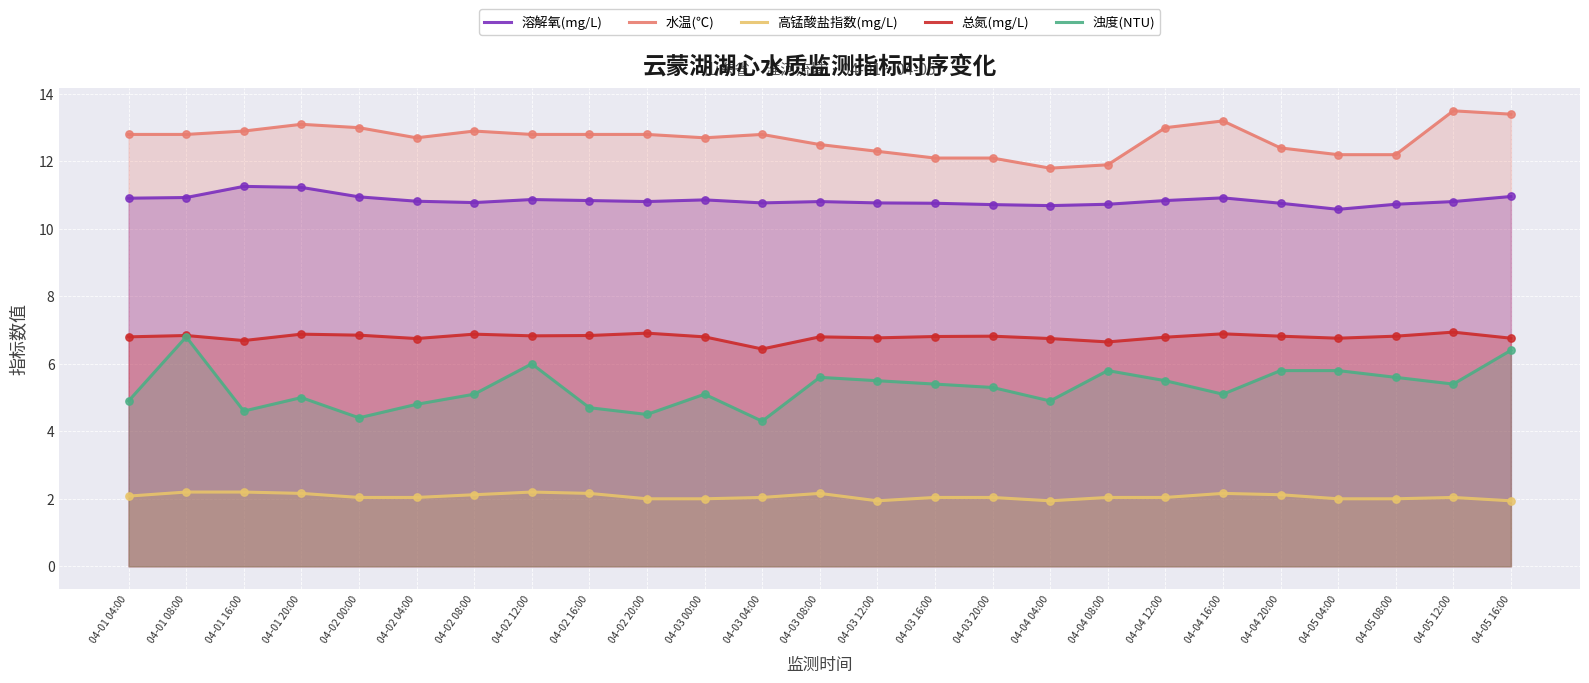

Which series contains the lowest Y value?

高锰酸盐指数(mg/L)